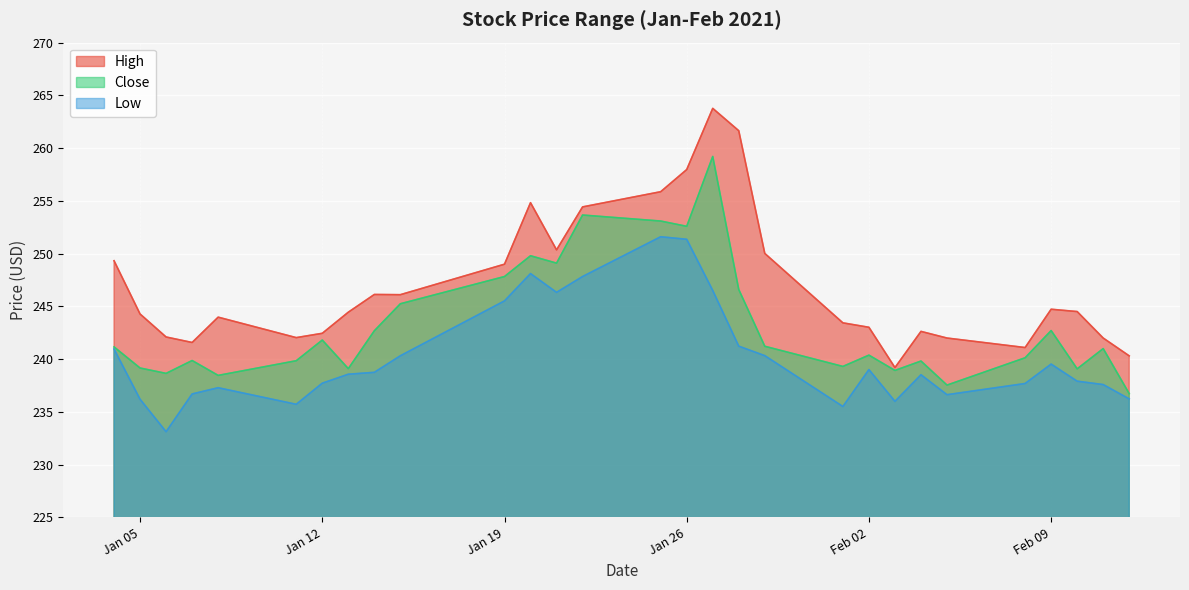

Which category has the highest value in the High series?

2021-01-27